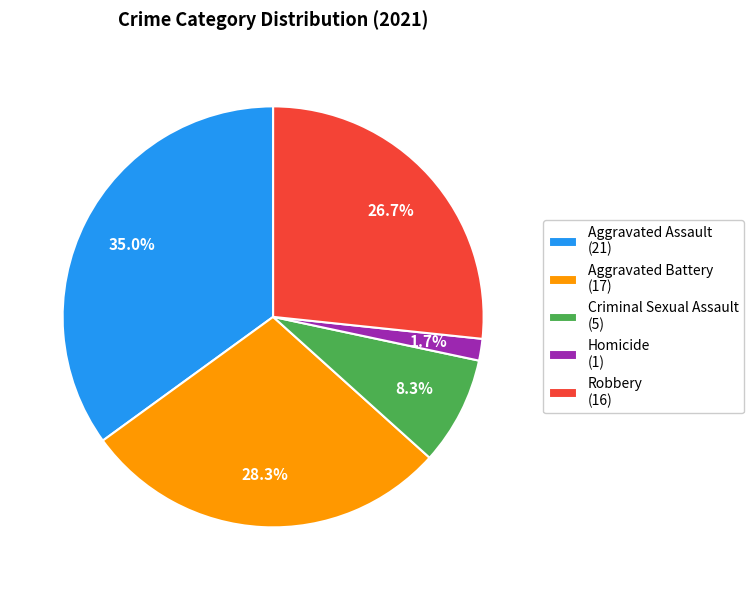

How many slices are in this pie chart?

5